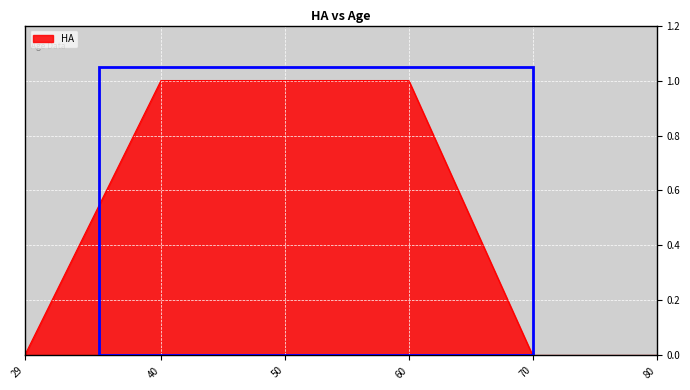

What is the sum of all values?

3